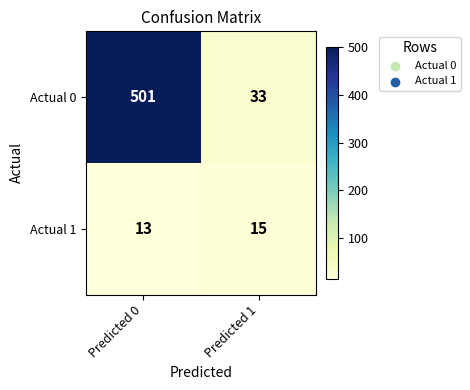

Reading left to right, list all the values displayed in this chart.

Actual 0: Predicted 0=501	Predicted 1=33
Actual 1: Predicted 0=13	Predicted 1=15